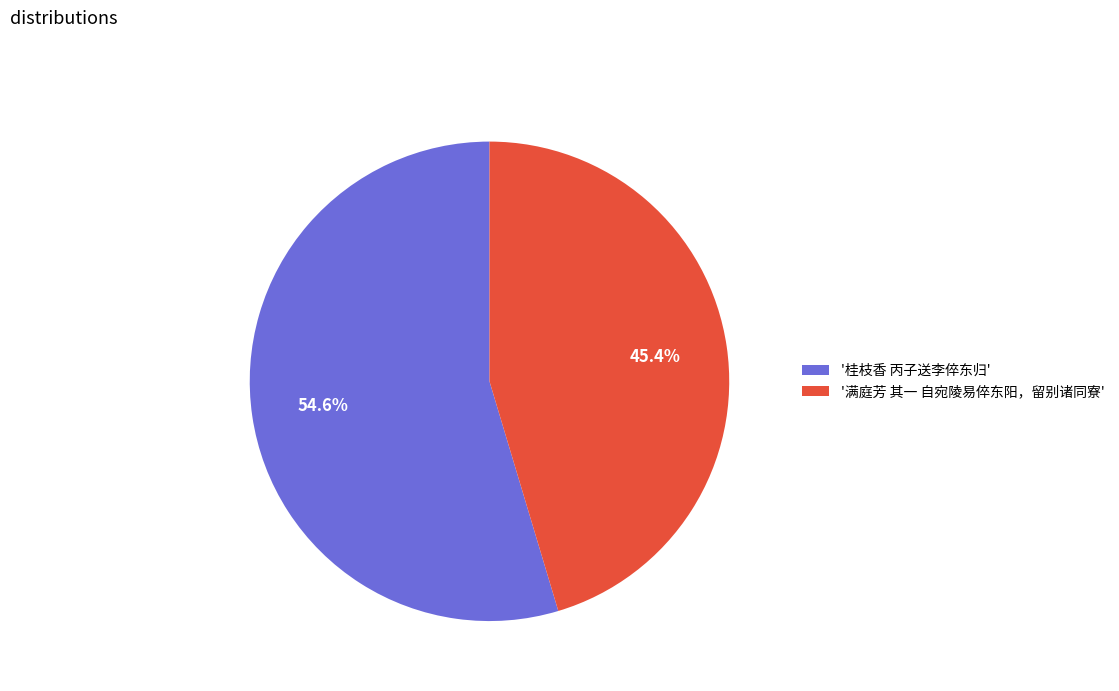

Rank the categories by value from lowest to highest.

'满庭芳 其一 自宛陵易倅东阳，留别诸同寮', '桂枝香 丙子送李倅东归'